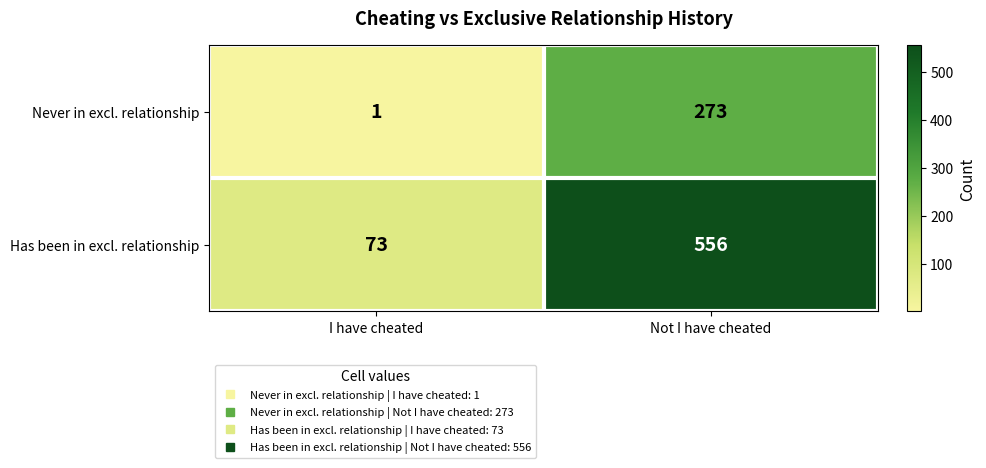

The Never in excl. relationship series shows 478 at Not I have cheated. True or false?

False